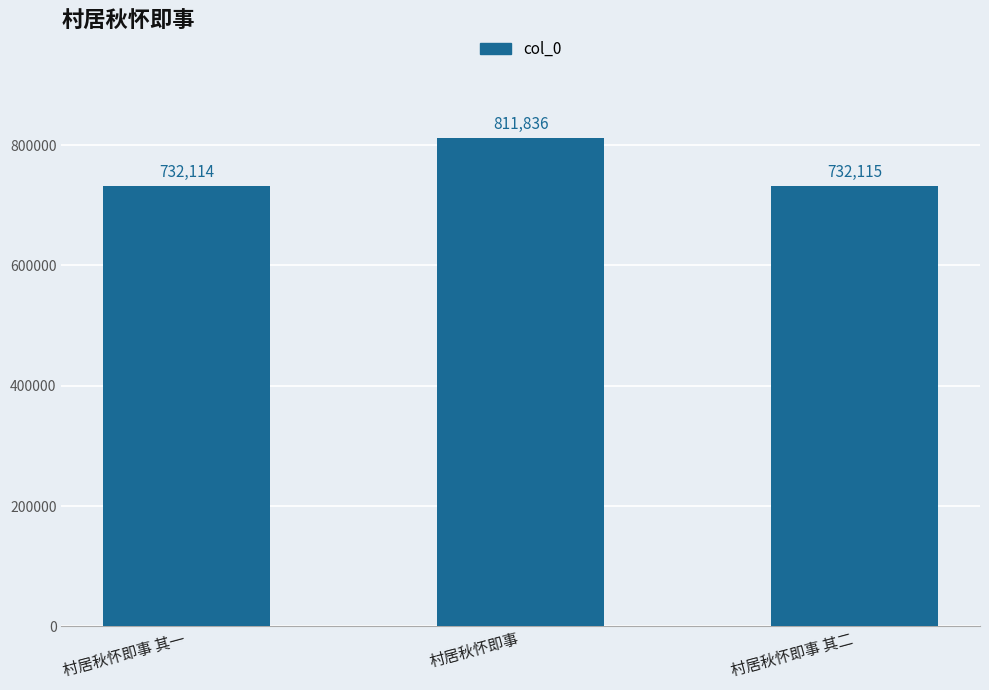

At which label is the value closest to 771975?

村居秋怀即事 其二